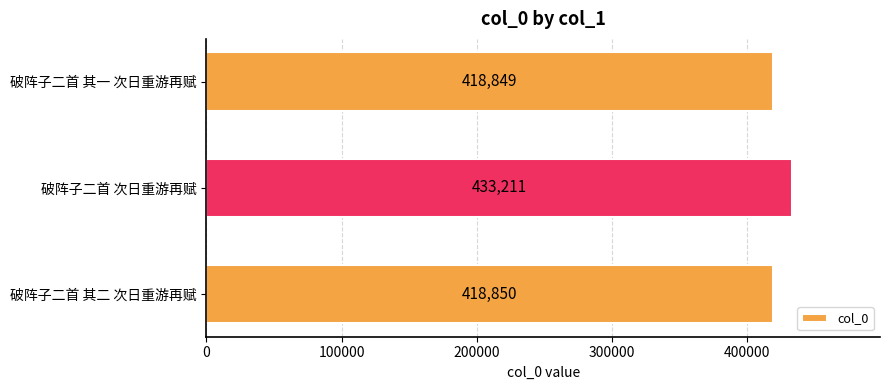

What is the sum of all values?

1270910